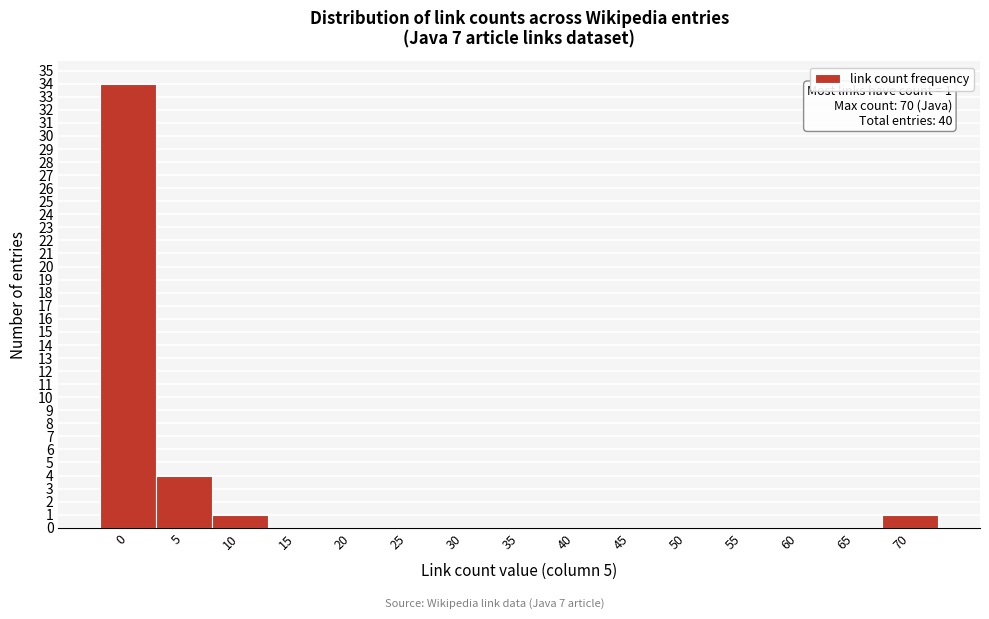

Reading left to right, what are all the values shown in this chart?

0=34	5=4	10=1	15=0	20=0	25=0	30=0	35=0	40=0	45=0	50=0	55=0	60=0	65=0	70=1